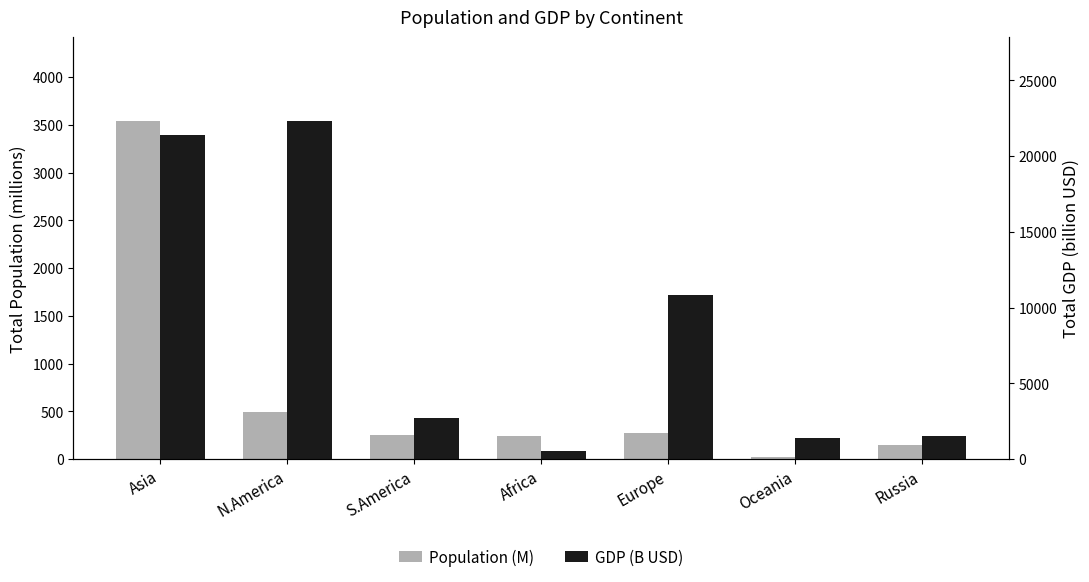

Where is POP nearest to the value 1780?

N.America